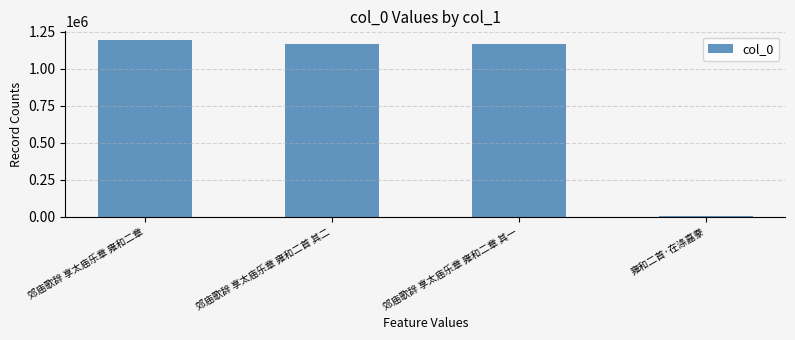

Between 郊庙歌辞 享太庙乐章 雍和二章 其一 and 雍和二首·在涤嘉豢, which is larger?

郊庙歌辞 享太庙乐章 雍和二章 其一